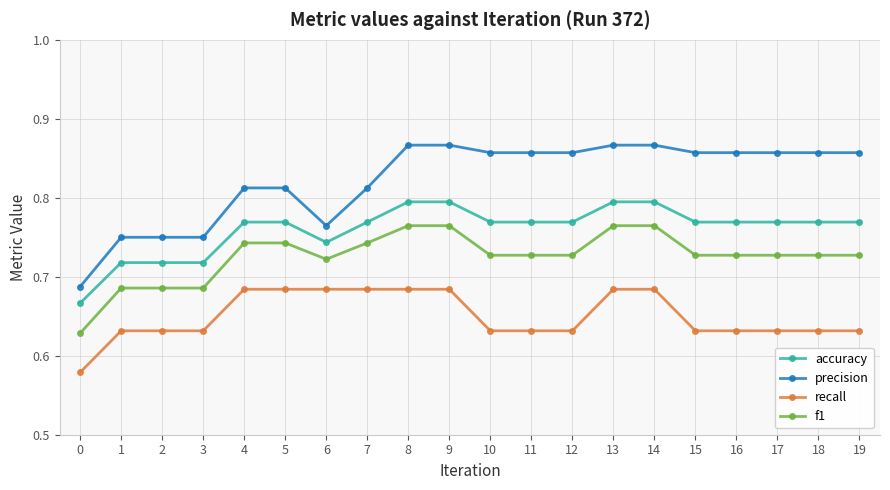

True or false: accuracy has a value of 0.5 at 19.

False